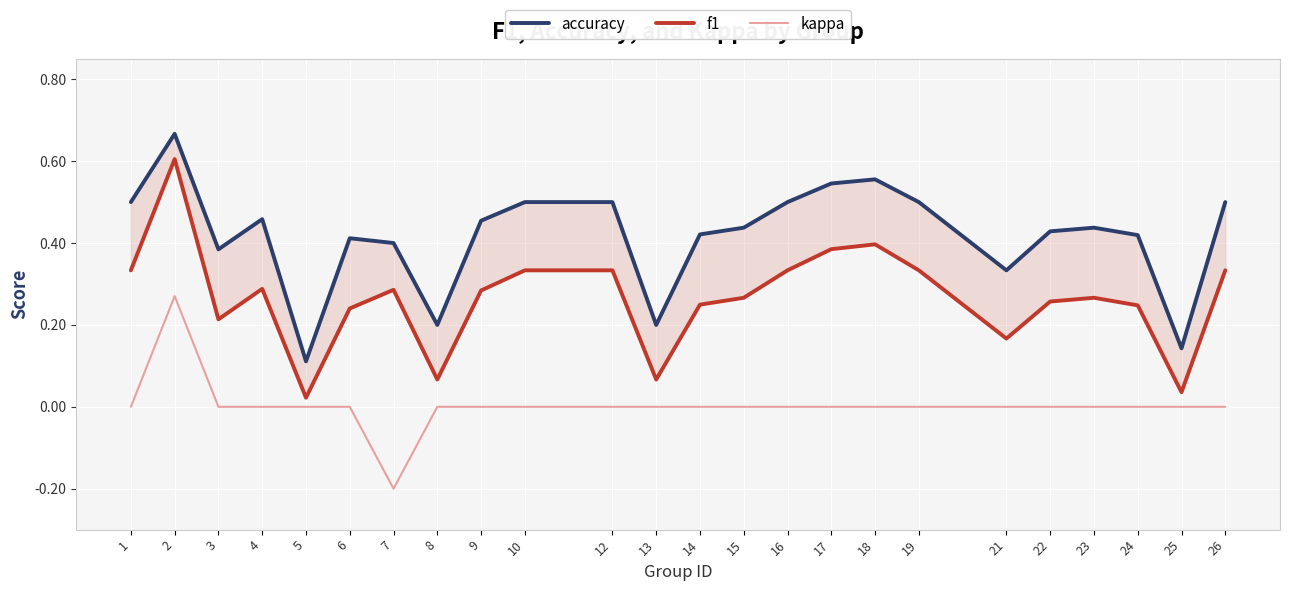

Which series has the largest total across all categories?

accuracy